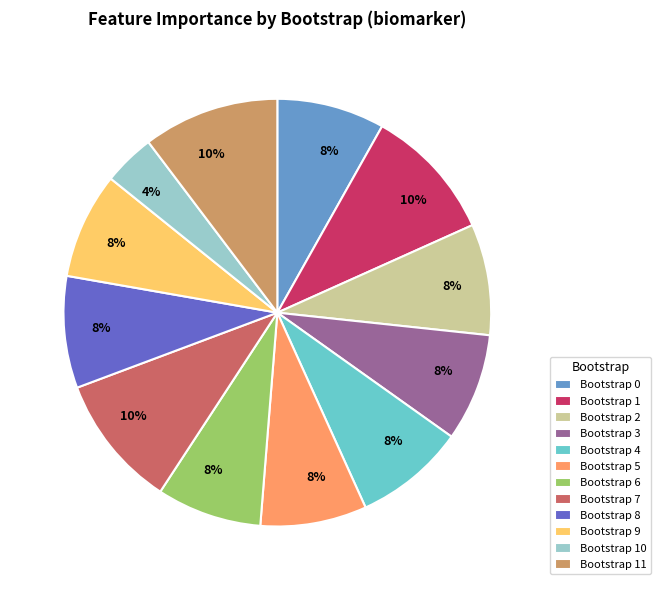

Does Bootstrap 1 represent more than half of the total?

No